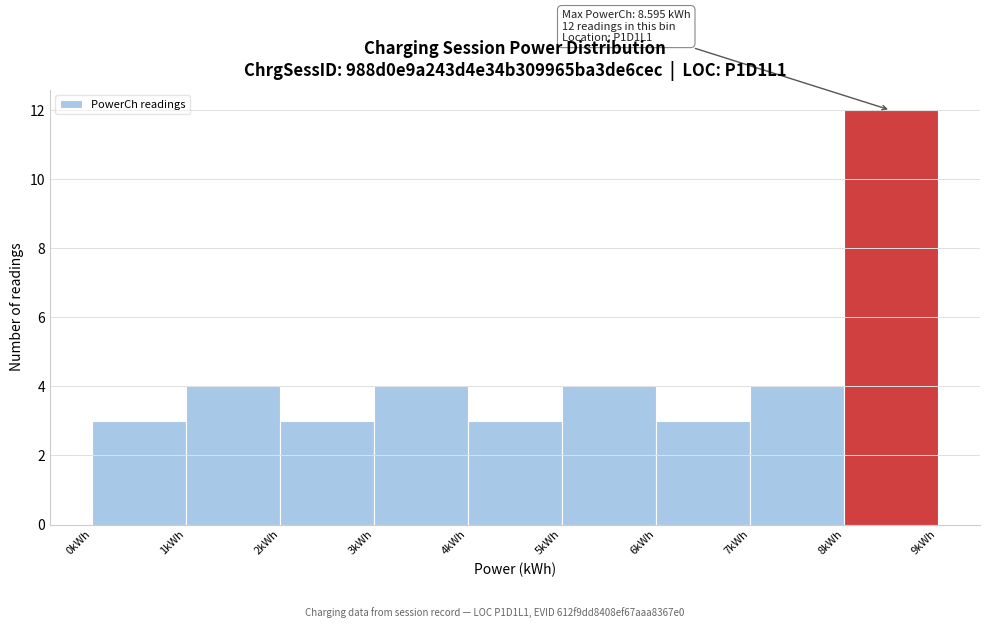

Which range on the x-axis has the tallest bar?

8 to 9